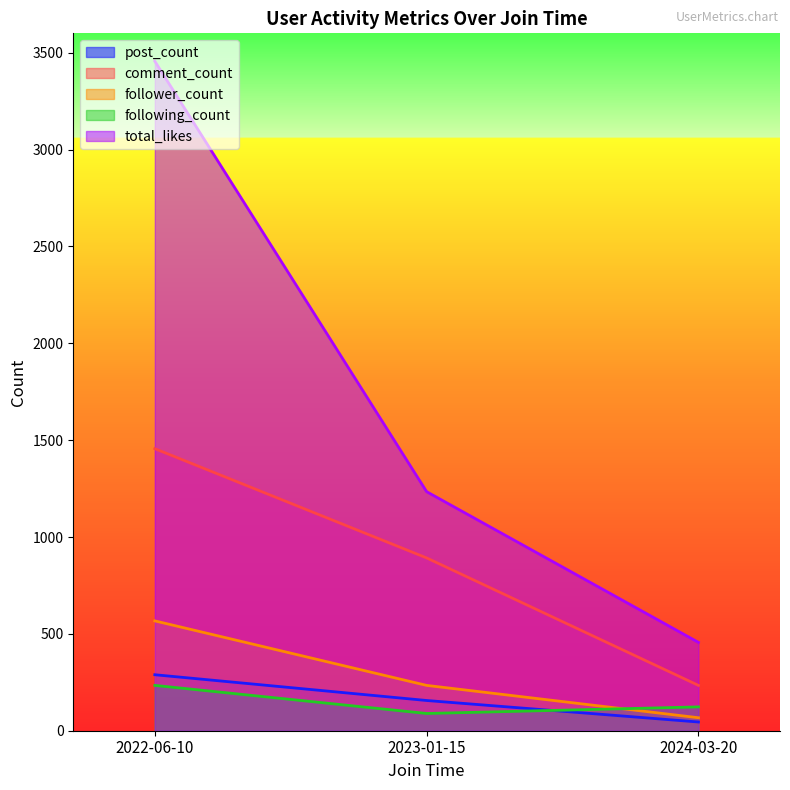

What is the minimum value shown in the chart?

45